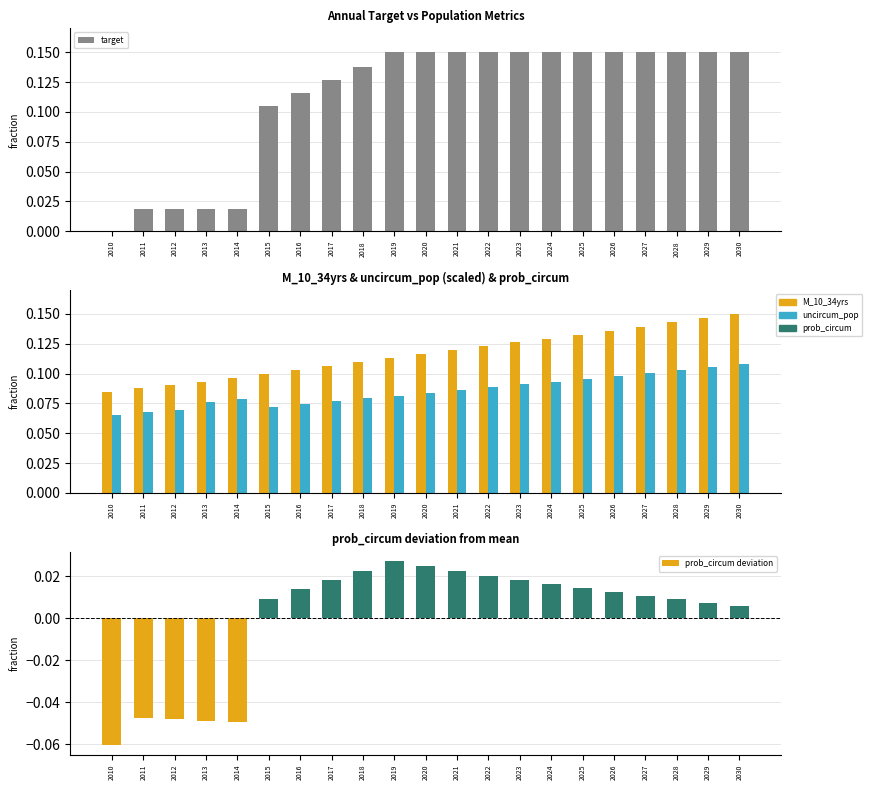

True or false: uncircum_pop has a value of 0.0 at 2017.

False